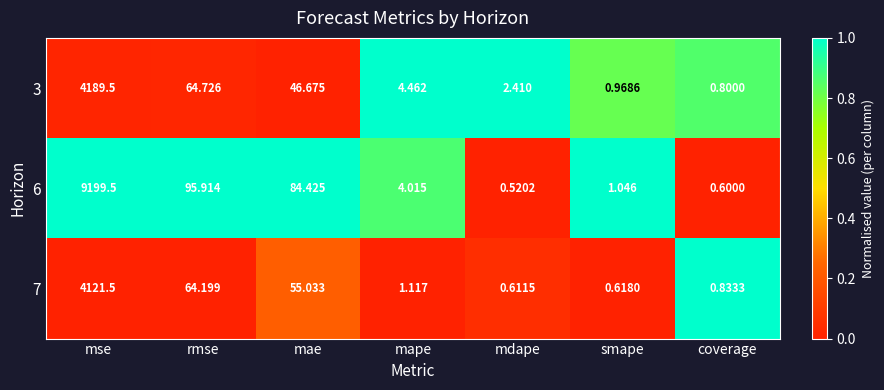

Is the value of 7 at mse greater than the value of 6 at smape?

Yes